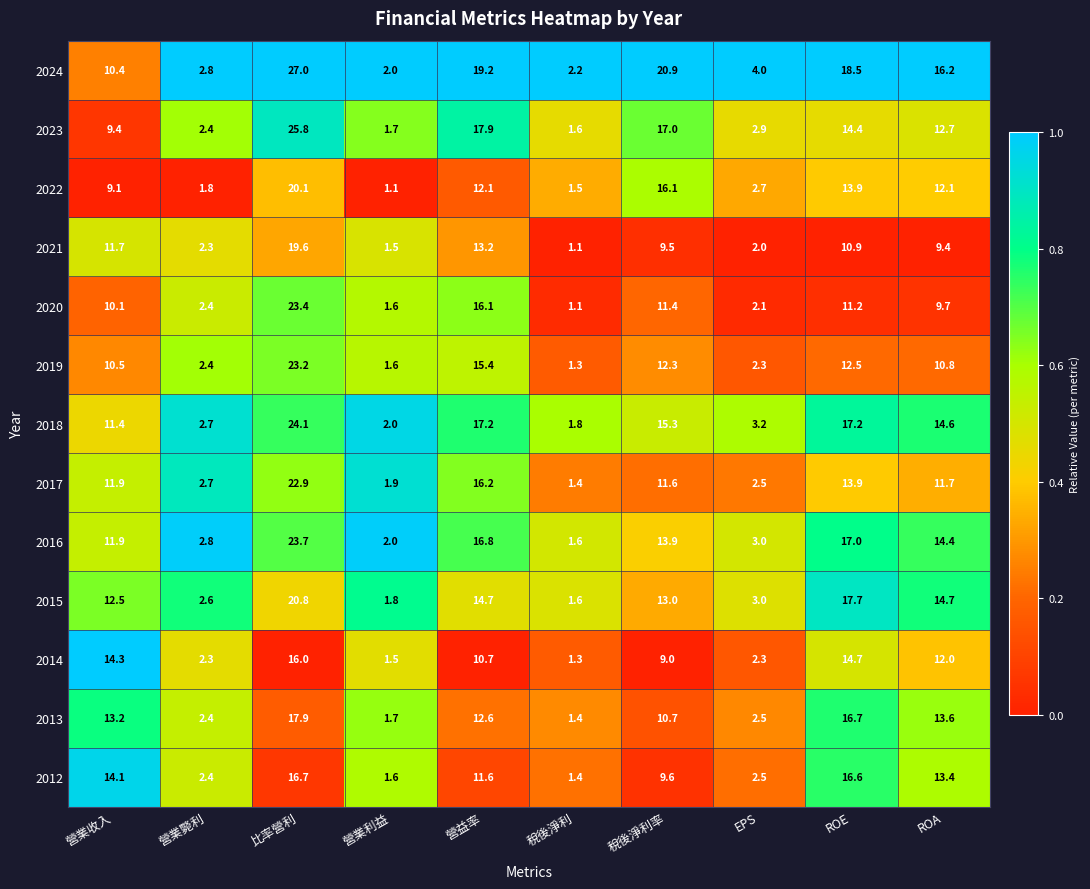

The 2012 series shows 11.6 at 營益率. True or false?

True